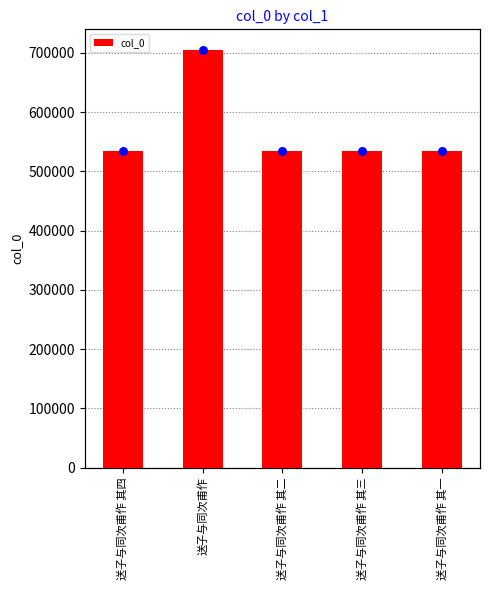

At how many categories does at least one series exceed 582534?

1